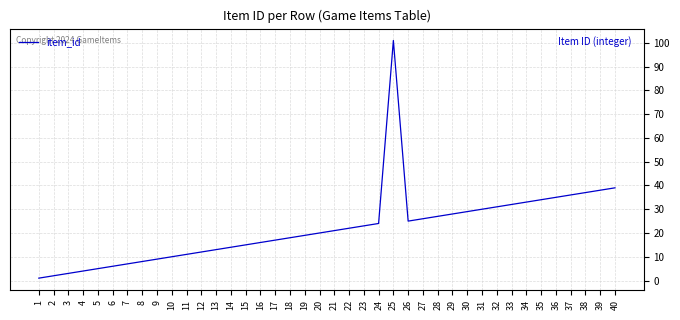

What is the greatest value displayed?

101